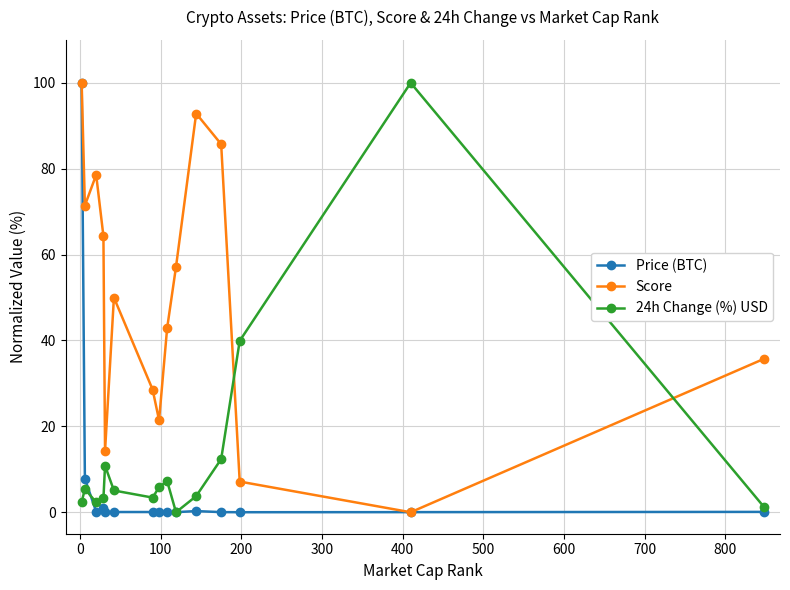

How many data points in Score are less than 50?

7